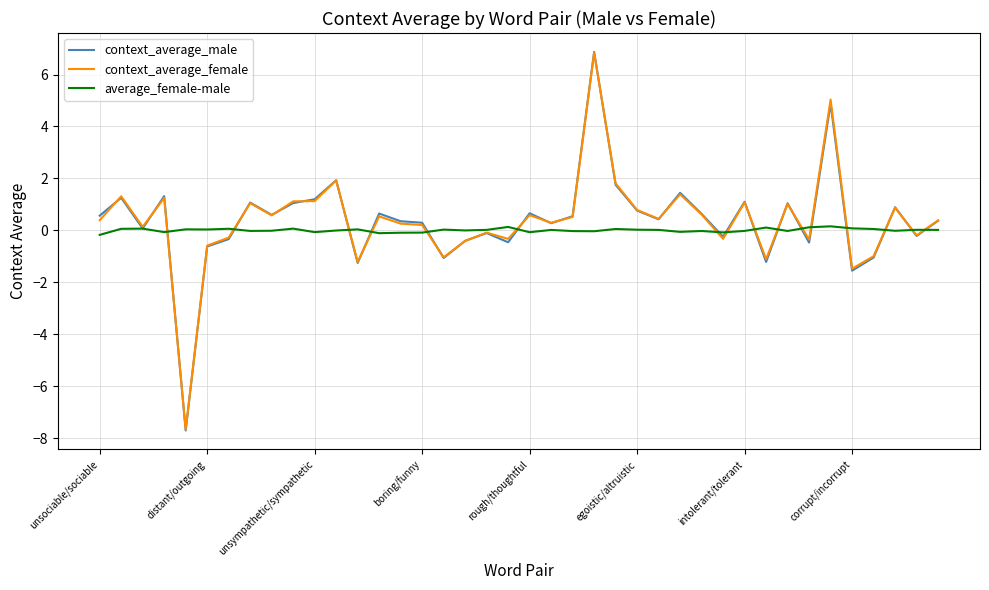

What is the lowest value of the context_average_female series?

-7.7